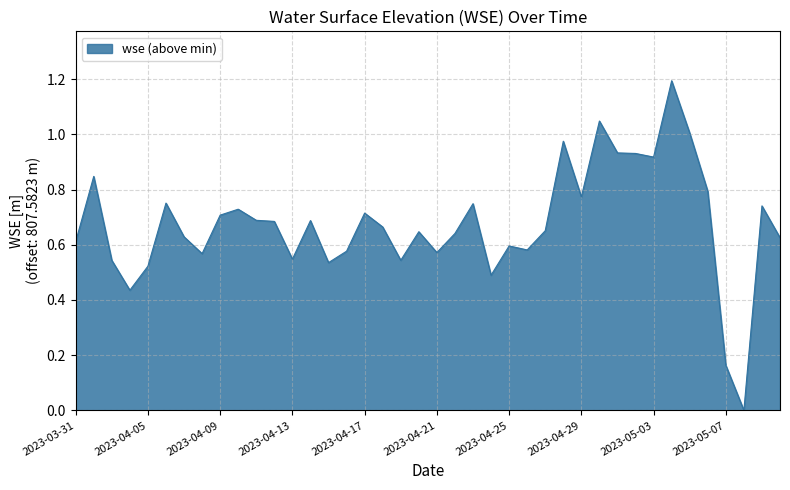

What is the maximum value shown in the chart?

1.2